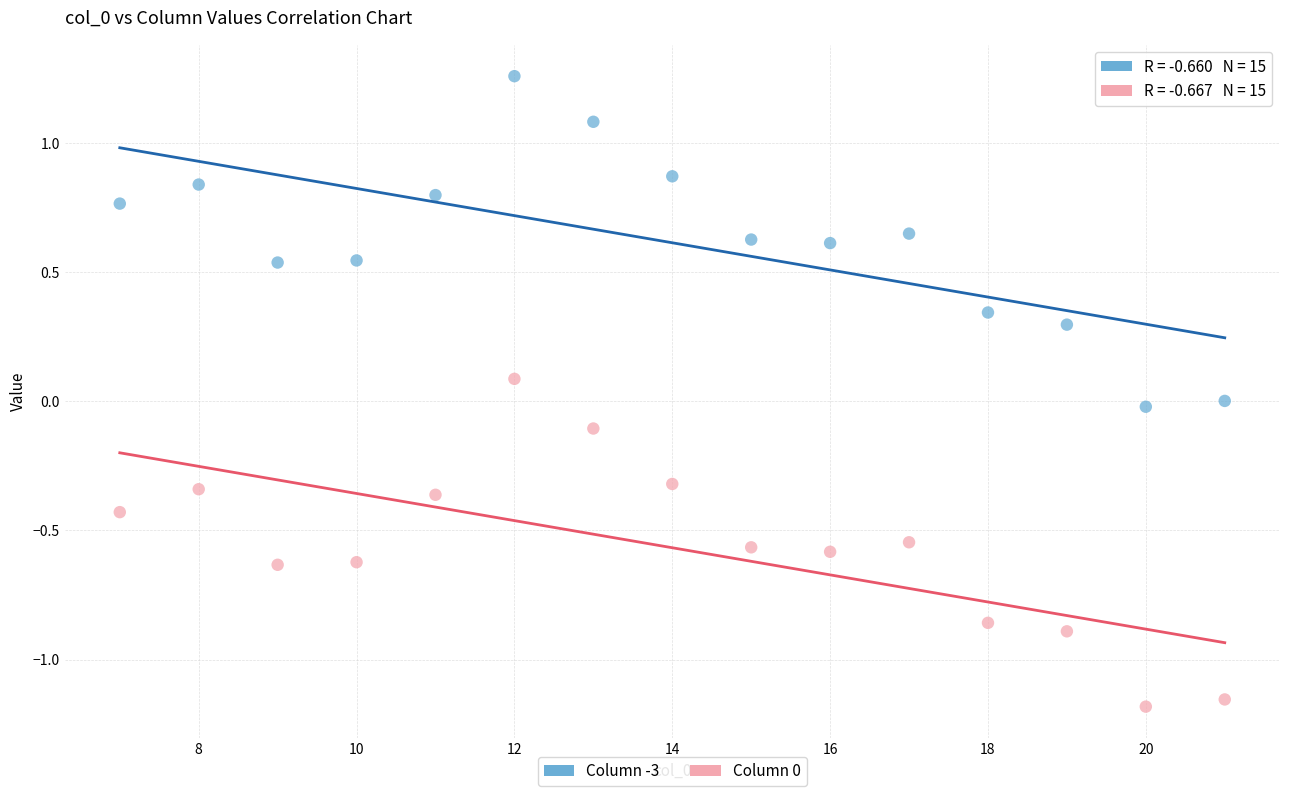

What is the X range (max minus min) for the scatter plot?

14.0